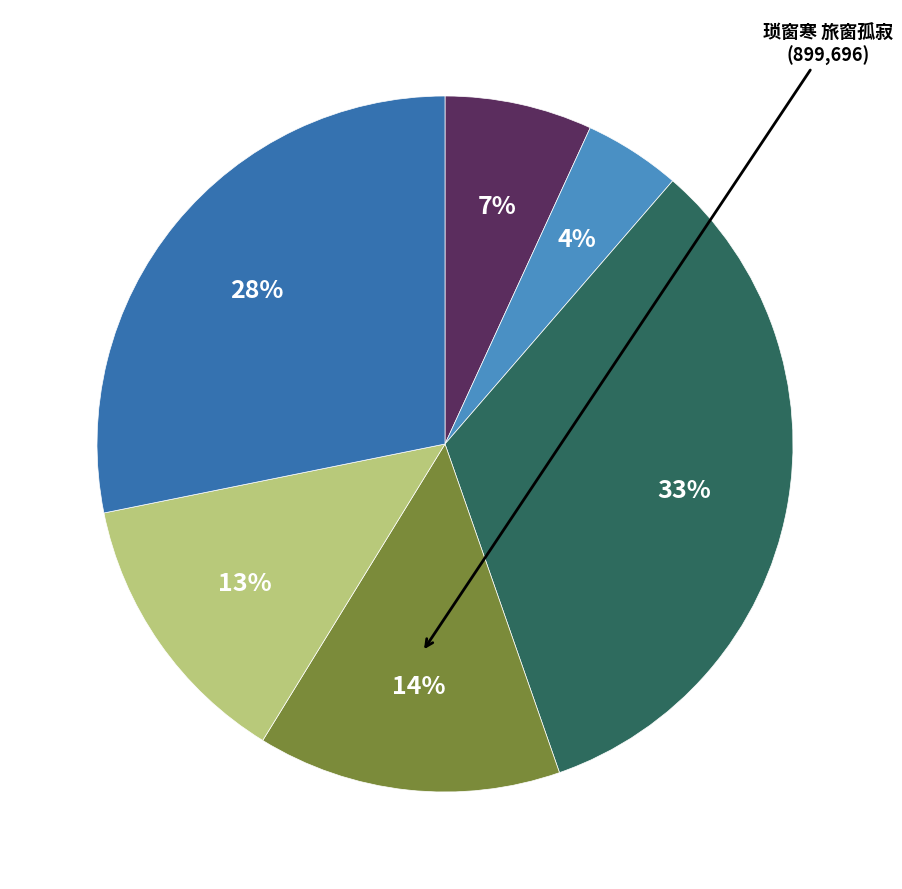

Does any single category account for the majority?

No